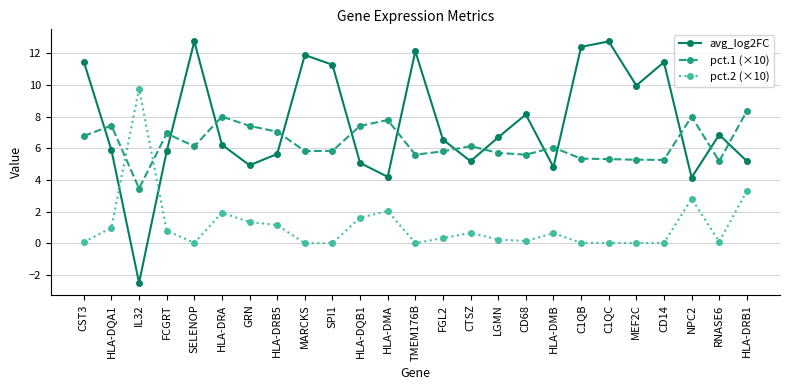

True or false: avg_log2FC has a value of 5.2 at HLA-DRB1.

True